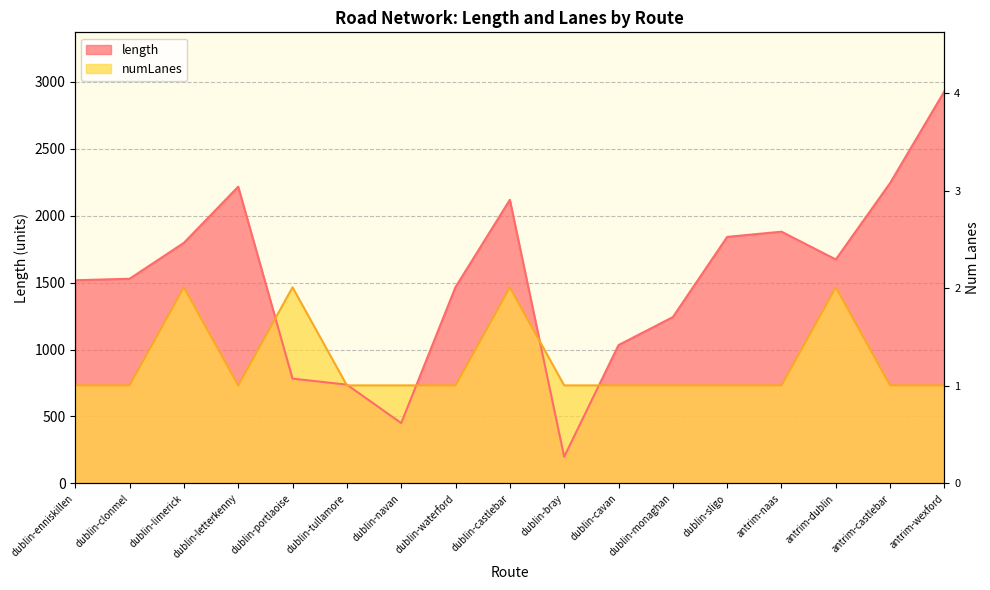

Rank the series by their average value, from lowest to highest.

numLanes, length